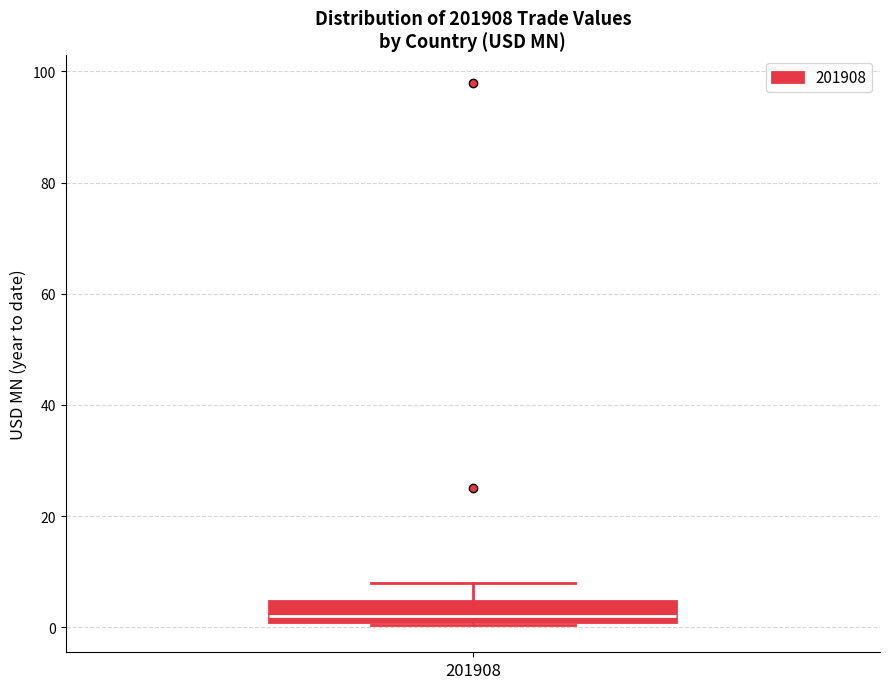

Read this box plot against the y-axis: the position of the median line, the range covered by the box, and the ends of both whiskers. The values are not printed on the chart, so give them approximately, as read against the axis.

median 2, box 0 to 4, whiskers 0 to 8